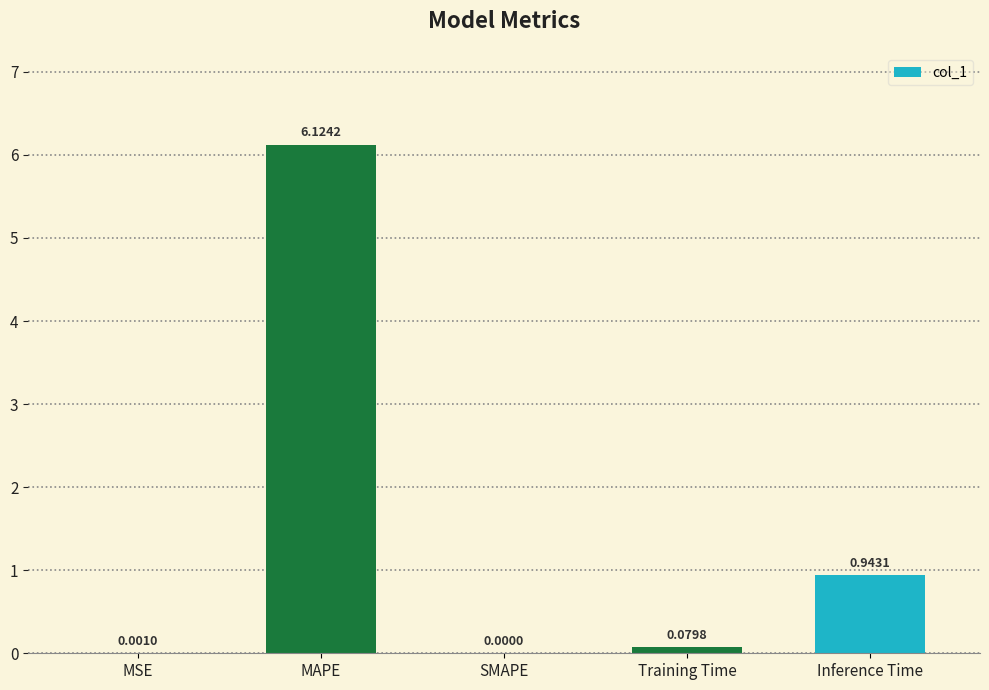

How many data points does each series have?

5